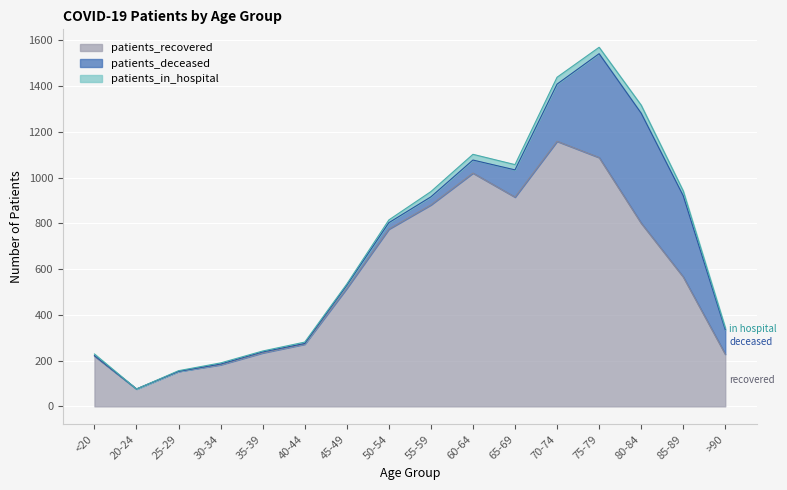

How many data points in patients_in_hospital are above 12?

7